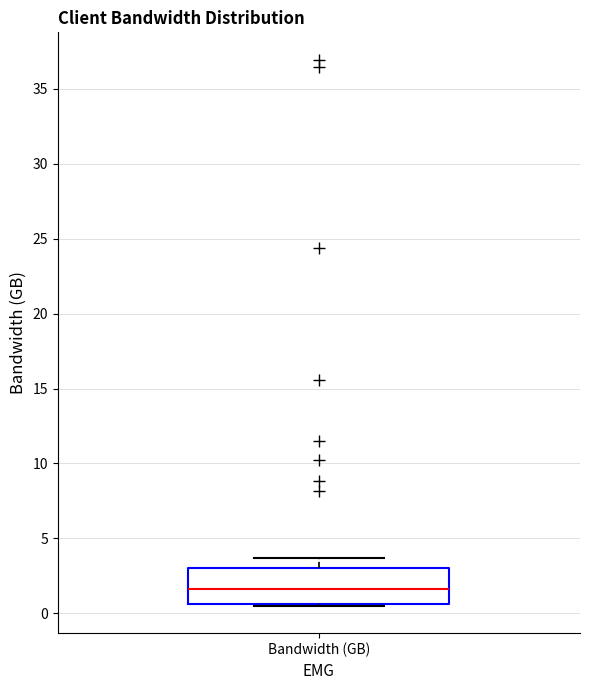

Transcribe this box plot: give where the median line is, the range the box spans, and where the two whiskers end, as read against the y-axis. The values are not printed on the chart, so give them approximately, as read against the axis.

median 1.5, box 0.5 to 3.0, whiskers 0.5 to 3.5